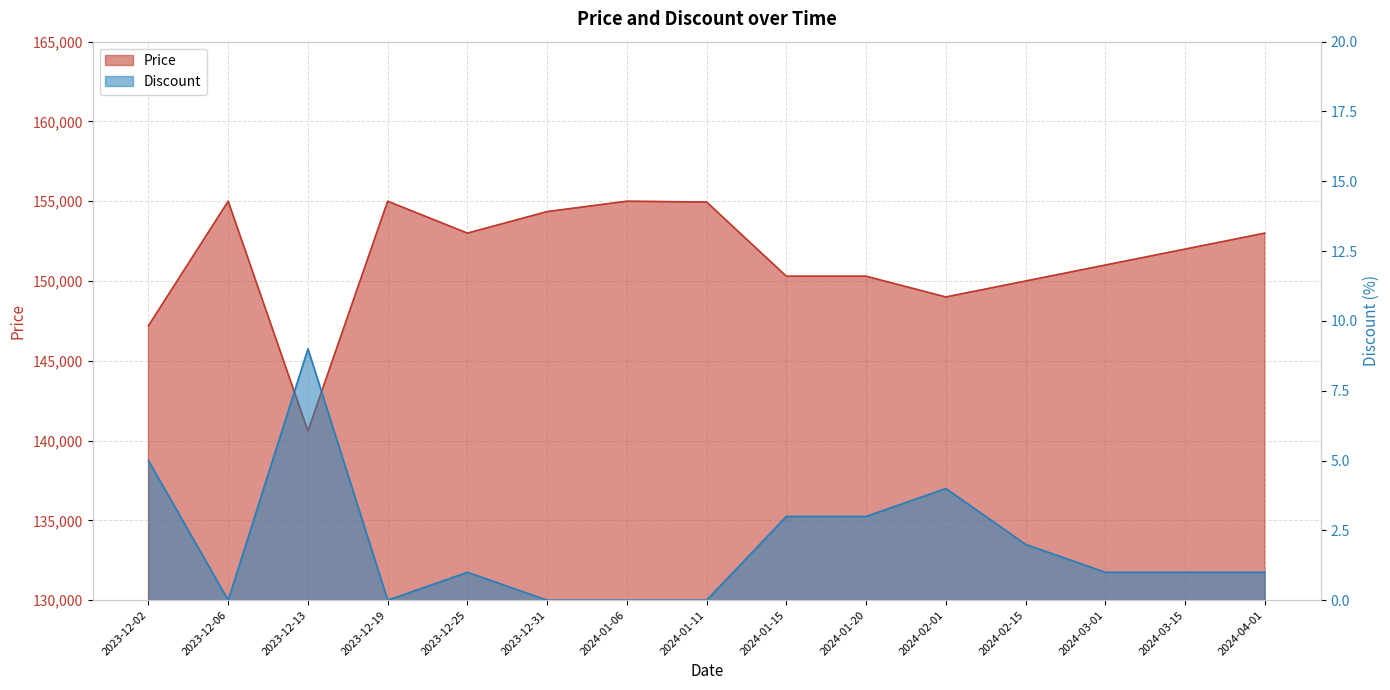

Reading right to left, extract all data points from this chart.

Price: 153000	152000	151000	150000	149000	150300	150300	154950	155000	154350	153000	155000	140600	155000	147200
Discount: 1	1	1	2	4	3	3	0	0	0	1	0	9	0	5